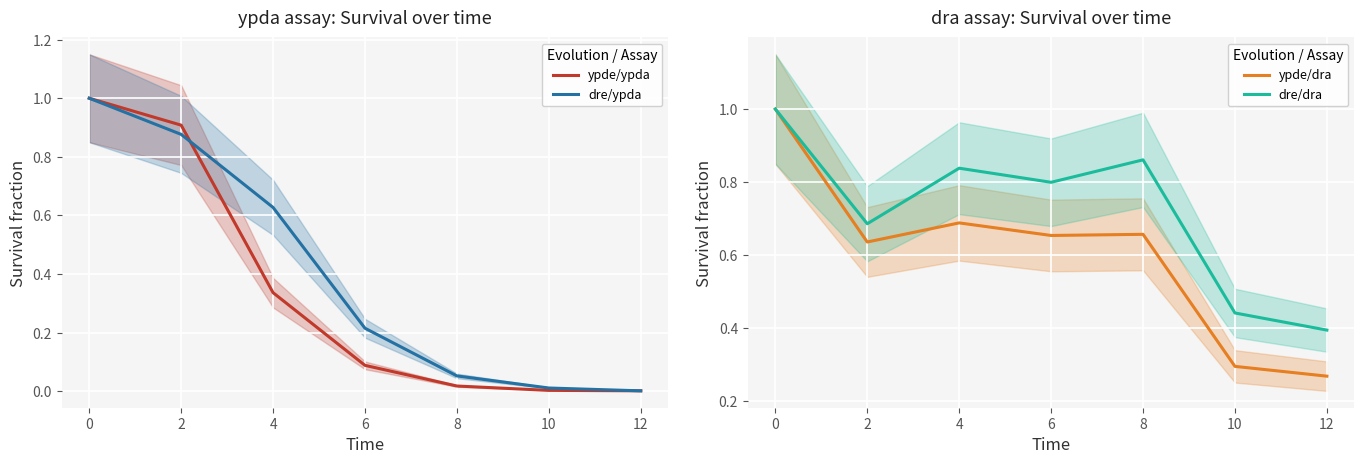

Is it true that ypde/ypda equals 0.1 at 4?

False